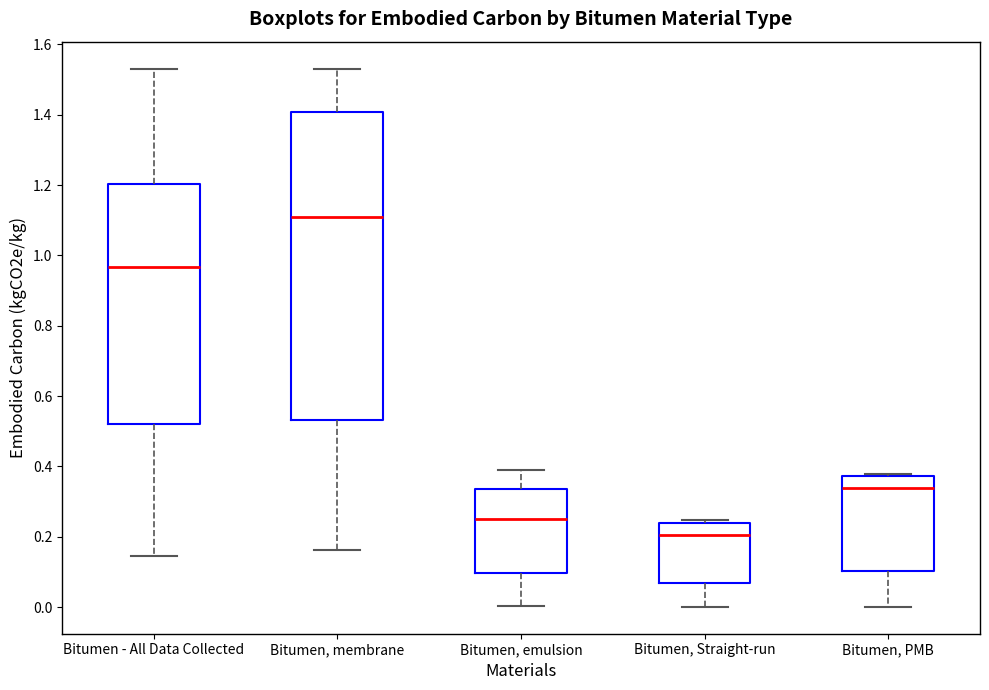

Which box has the lowest median line?

Bitumen, Straight-run